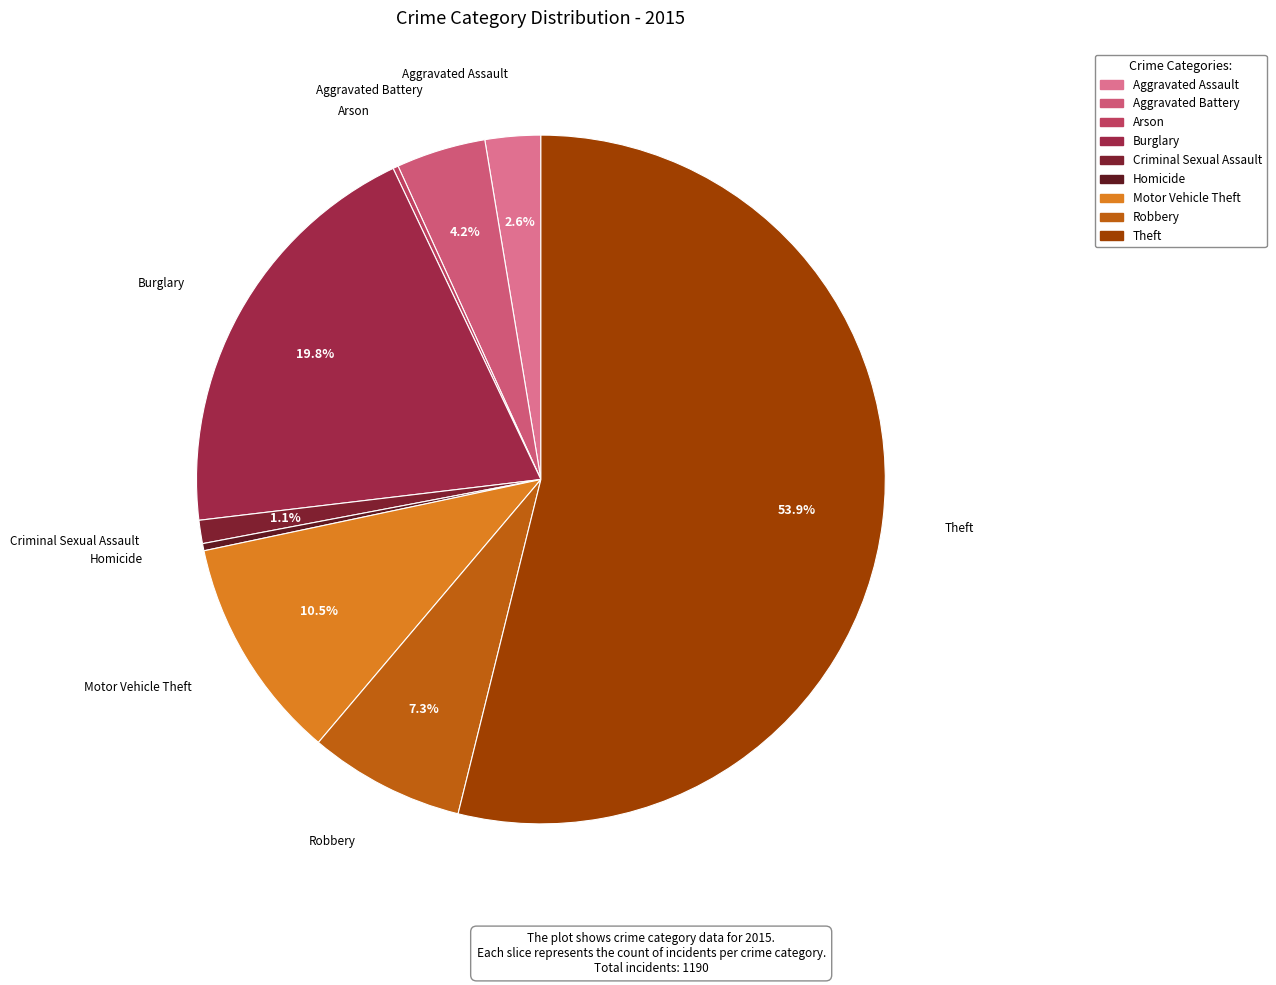

To the nearest percent, what is the combined percentage of Criminal Sexual Assault and Robbery?

8%